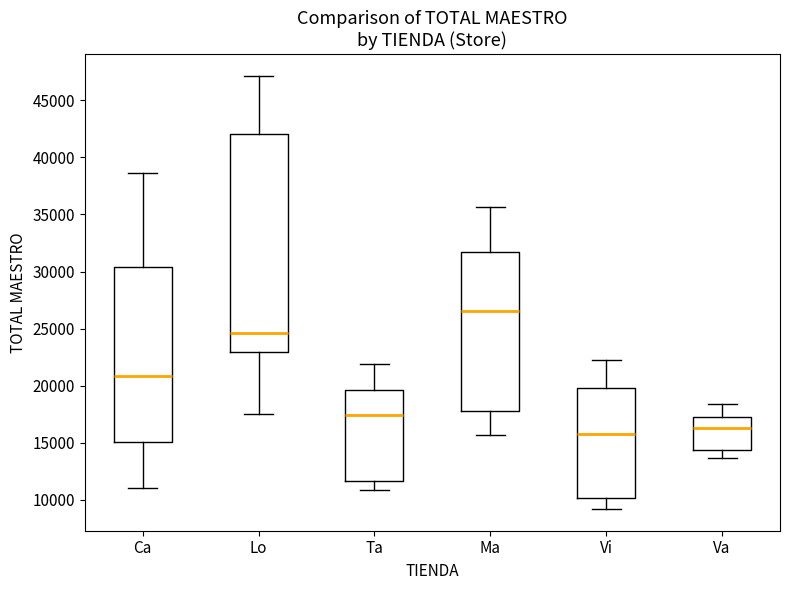

Reading left to right, read every box against the y-axis: the position of its median line, the range the box covers, and the ends of its whiskers. The values are not printed on the chart, so give them approximately, as read against the axis.

Ca: median 21000, box 15000 to 30500, whiskers 11000 to 38500
Lo: median 24500, box 23000 to 42000, whiskers 17500 to 47000
Ta: median 17500, box 11500 to 19500, whiskers 11000 to 22000
Ma: median 26500, box 18000 to 31500, whiskers 15500 to 35500
Vi: median 16000, box 10000 to 20000, whiskers 9000 to 22500
Va: median 16500, box 14500 to 17500, whiskers 13500 to 18500